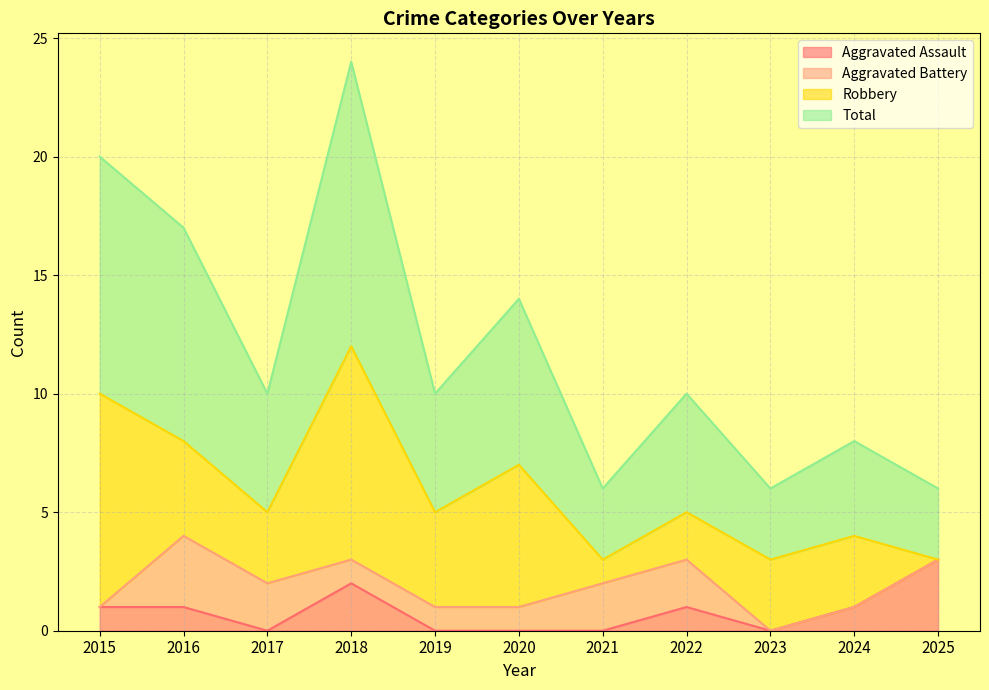

How many Aggravated Assault values are between 0 and 1?

9